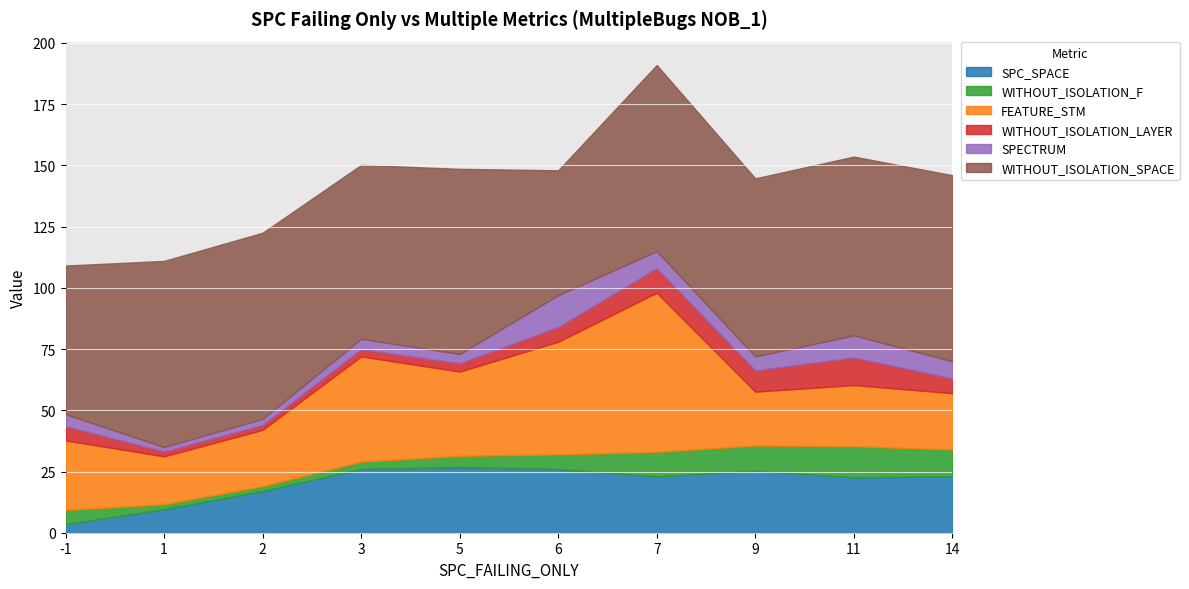

Reading right to left, extract all data points from this chart.

SPC_SPACE: 14=23.0	11=22.6	9=25.3	7=23.0	6=26.0	5=26.8	3=26.0	2=17.0	1=9.6	-1=3.5
WITHOUT_ISOLATION_F: 14=11.0	11=12.7	9=10.3	7=10.0	6=6.0	5=4.6	3=3.0	2=2.0	1=2.0	-1=5.8
FEATURE_STM: 14=23.0	11=25.0	9=22.0	7=65.0	6=46.0	5=34.4	3=43.0	2=23.0	1=19.6	-1=28.4
WITHOUT_ISOLATION_LAYER: 14=6.0	11=11.3	9=8.7	7=10.0	6=6.0	5=3.4	3=3.0	2=2.0	1=2.0	-1=5.8
SPECTRUM: 14=7.0	11=9.0	9=5.7	7=7.0	6=13.0	5=3.8	3=4.2	2=2.5	1=1.8	-1=4.9
WITHOUT_ISOLATION_SPACE: 14=76.0	11=73.0	9=72.7	7=76.0	6=51.0	5=75.6	3=71.0	2=76.0	1=76.0	-1=60.7